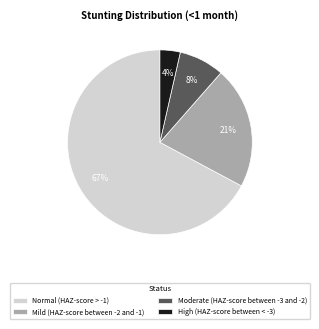

What percentage is the Moderate (HAZ-score between -3 and -2) slice, to the nearest percent?

8%